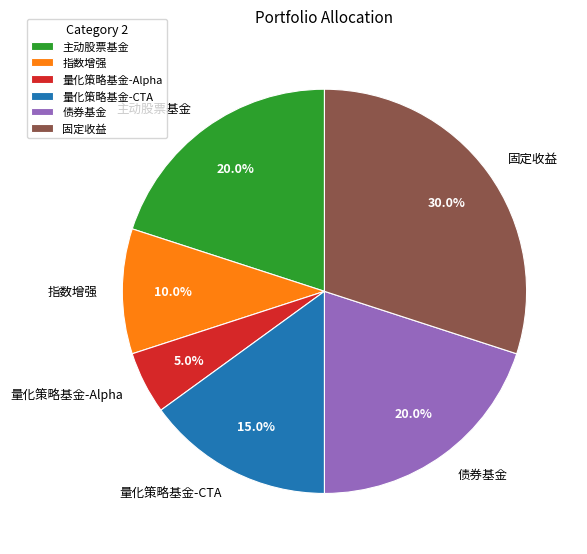

Is there any slice that represents more than half of the pie?

No